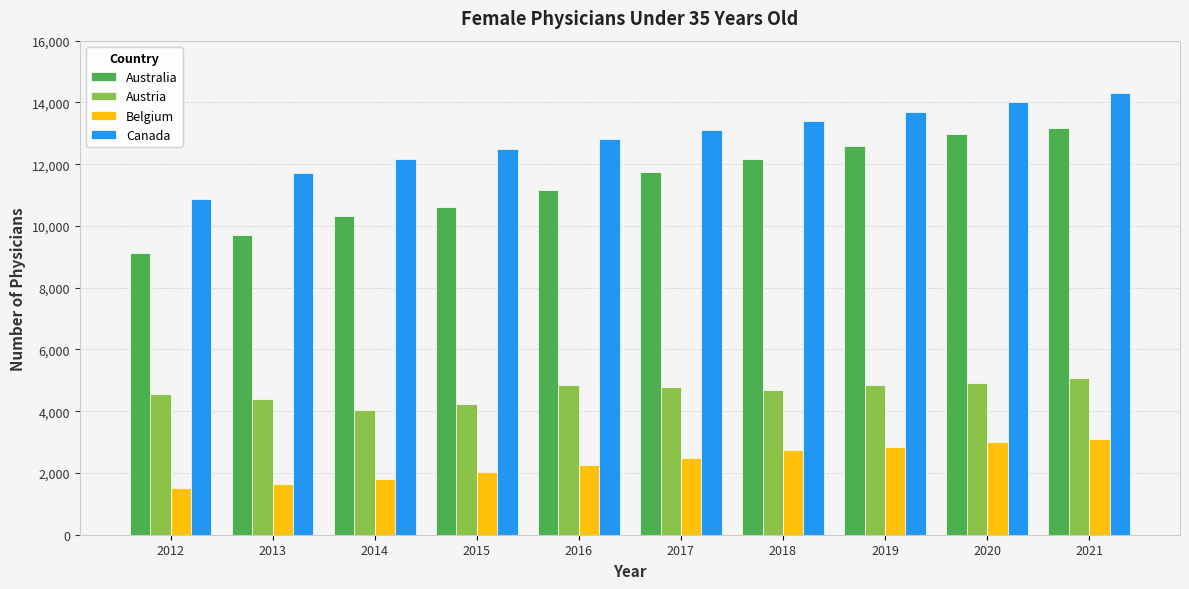

At 2018, list the series in order from largest to smallest.

Canada, Australia, Austria, Belgium